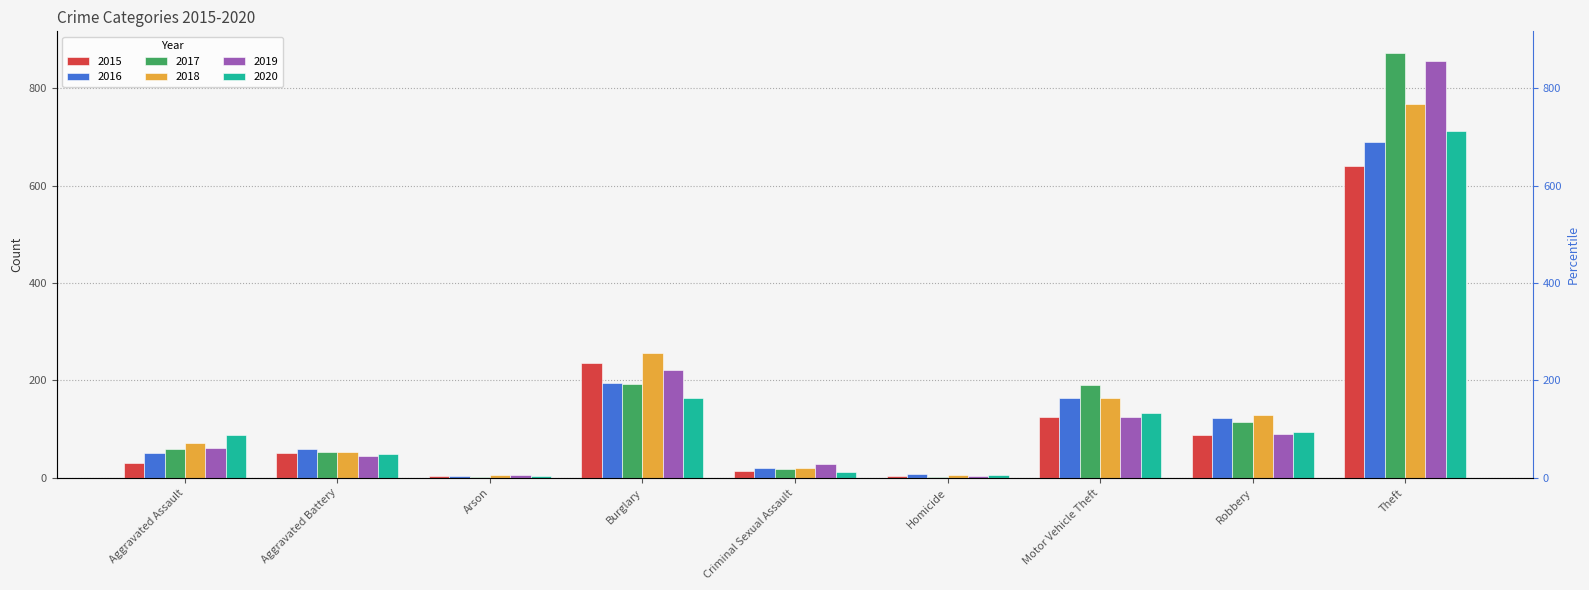

What is the sum of the 2020 values at Burglary and Homicide?

169